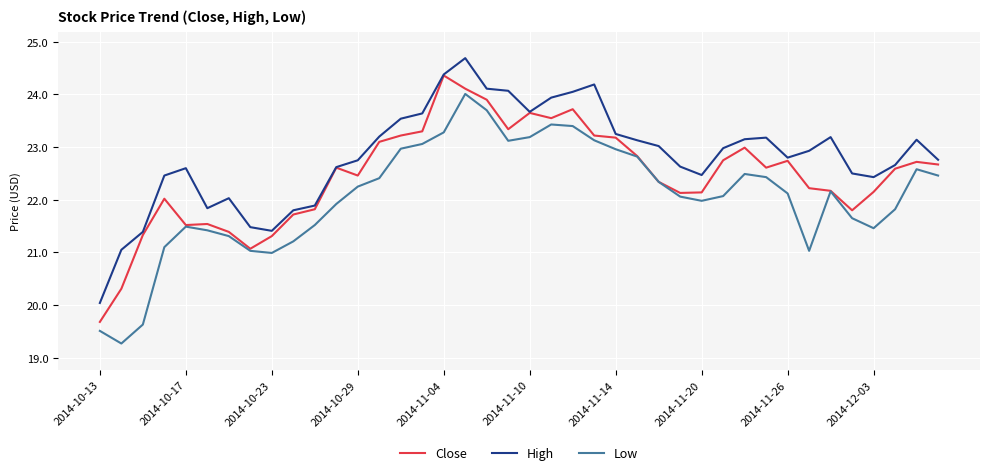

What is the average value of the Low series?

22.1